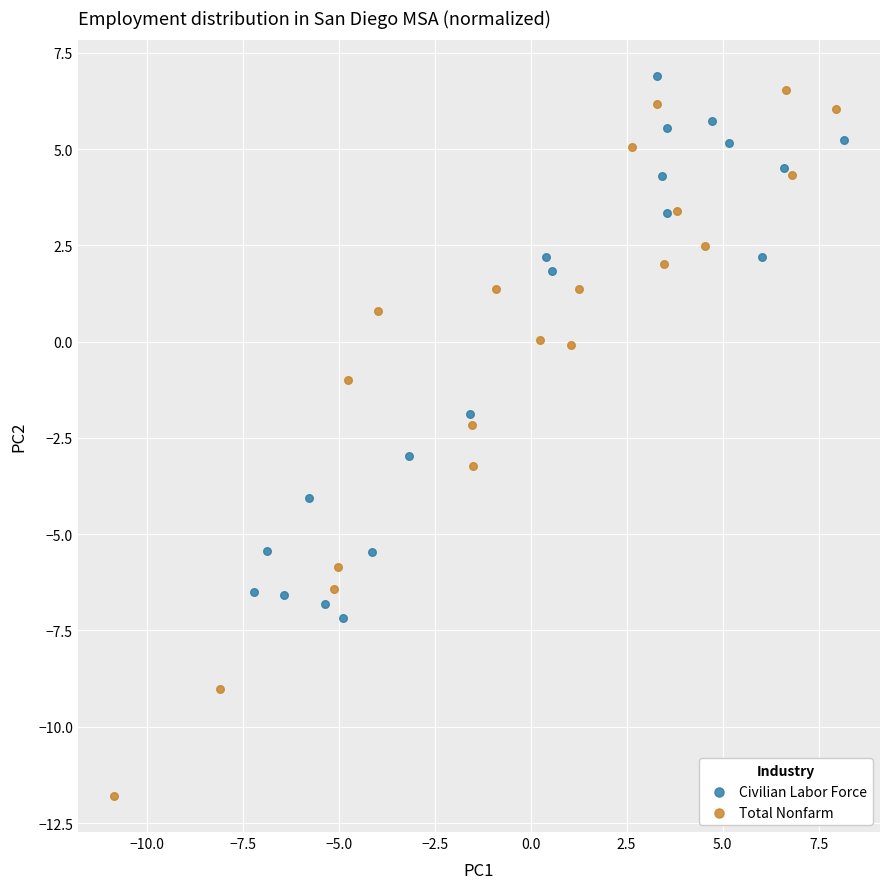

Which series contains the lowest Y value?

Total Nonfarm